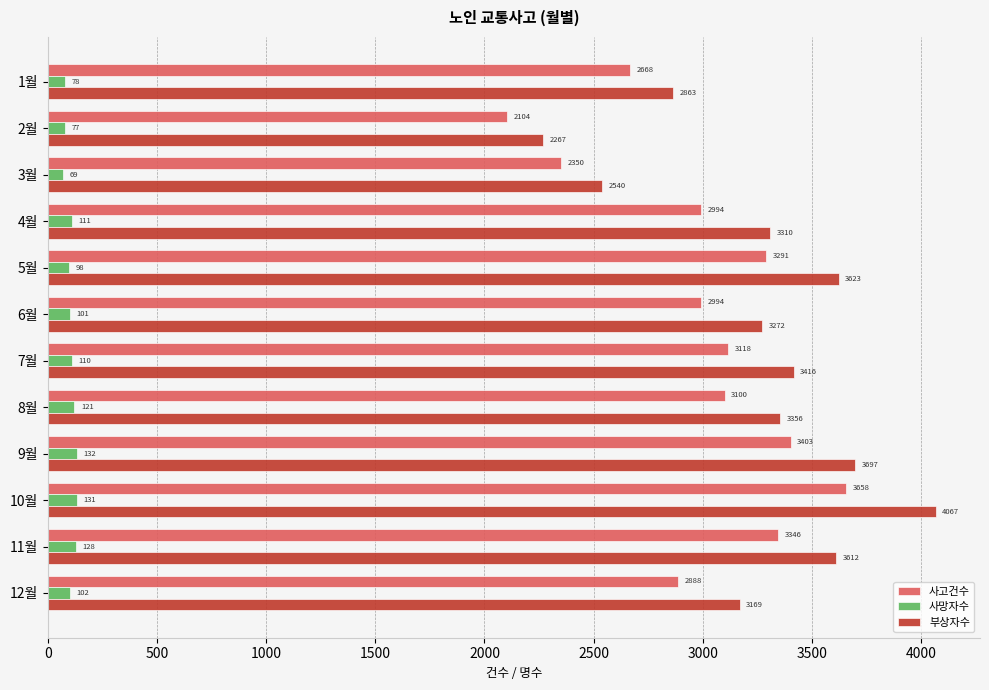

Which series has the largest range (max minus min)?

부상자수